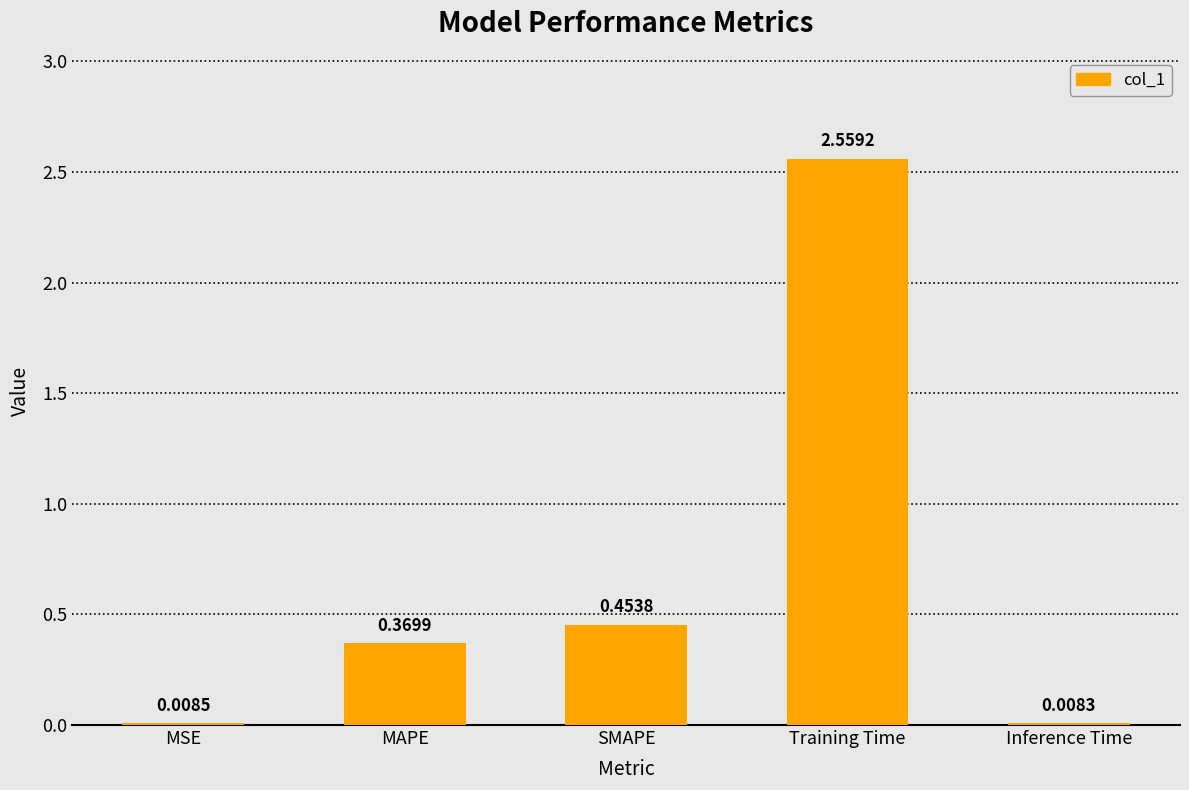

At which category does the chart reach its peak across all series?

Training Time